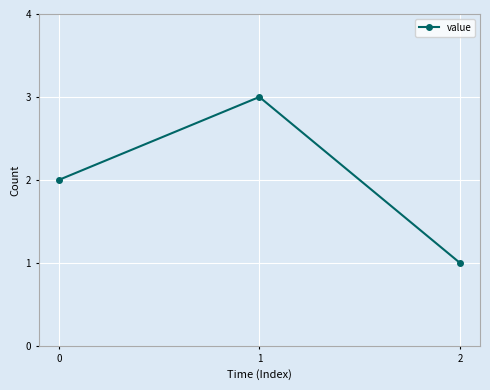

How many values are below 2?

1